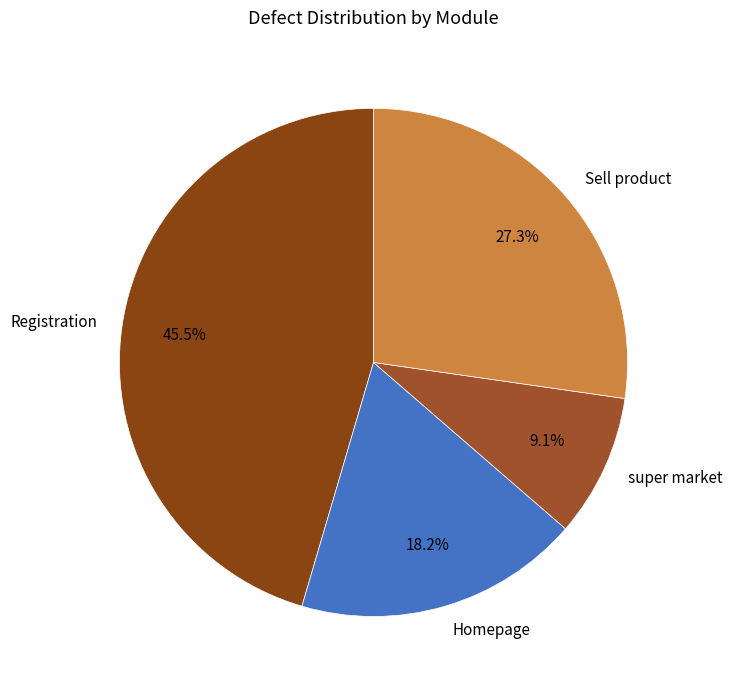

Which has a higher value, Sell product or Registration?

Registration